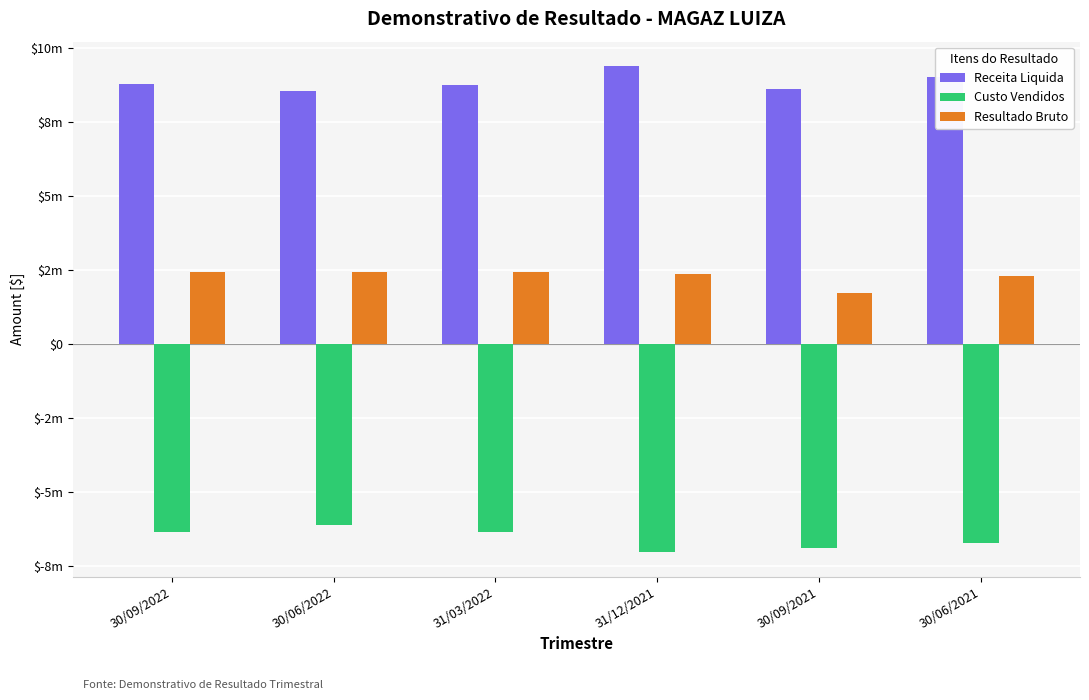

At which category is the sum across all series the highest?

30/09/2022